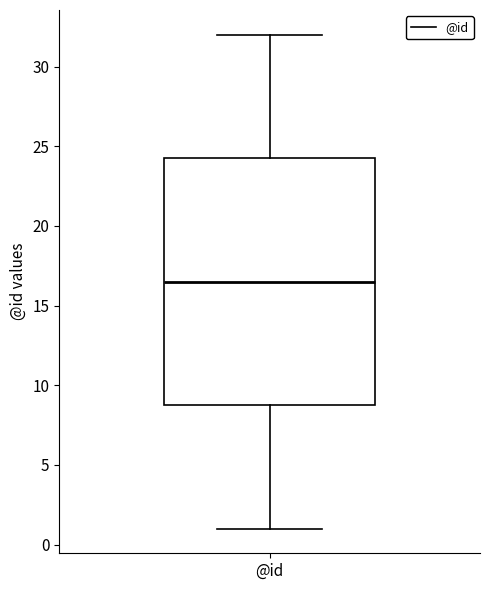

Where does the median line of the box for @id sit on the y-axis? The values are not printed on the chart, so give them approximately, as read against the axis.

16.5